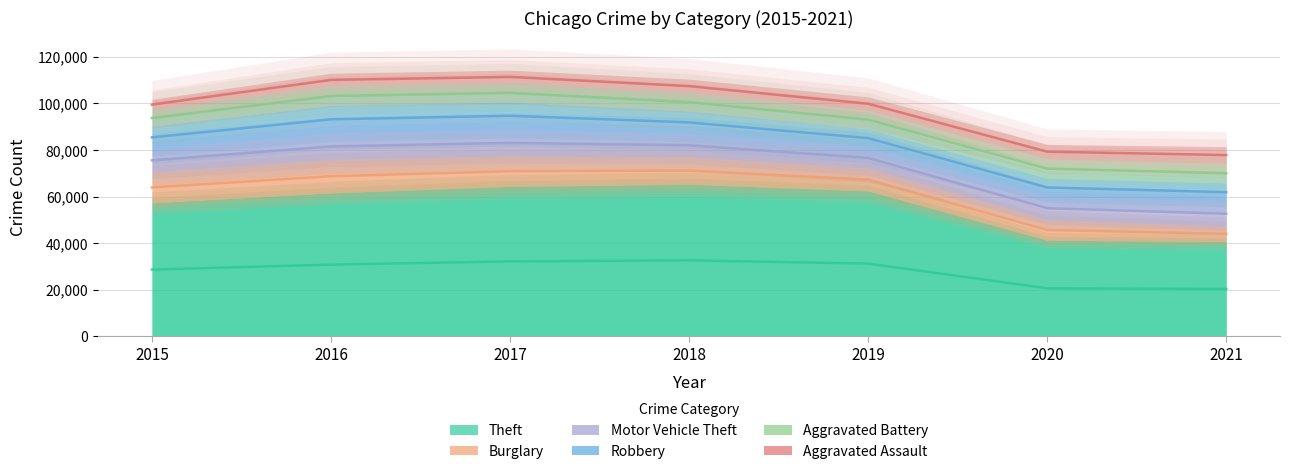

How many data points in Theft are above 61617?

3